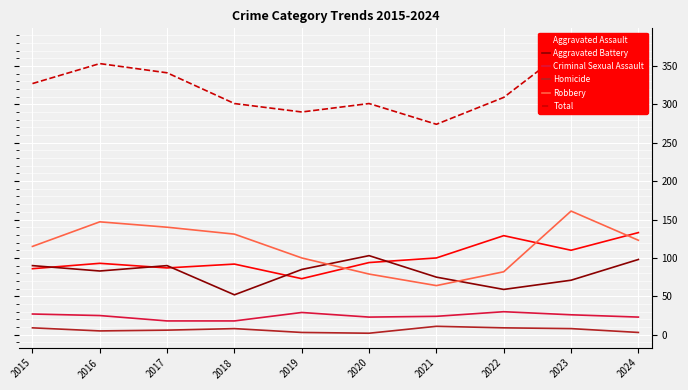

At which label does Criminal Sexual Assault first exceed 25?

2015